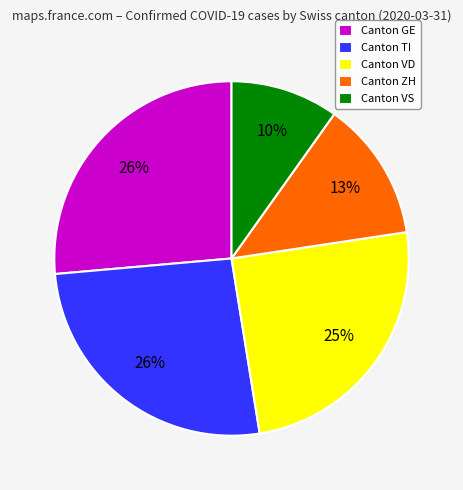

Combined, do Canton GE and Canton VD account for over 50%?

Yes